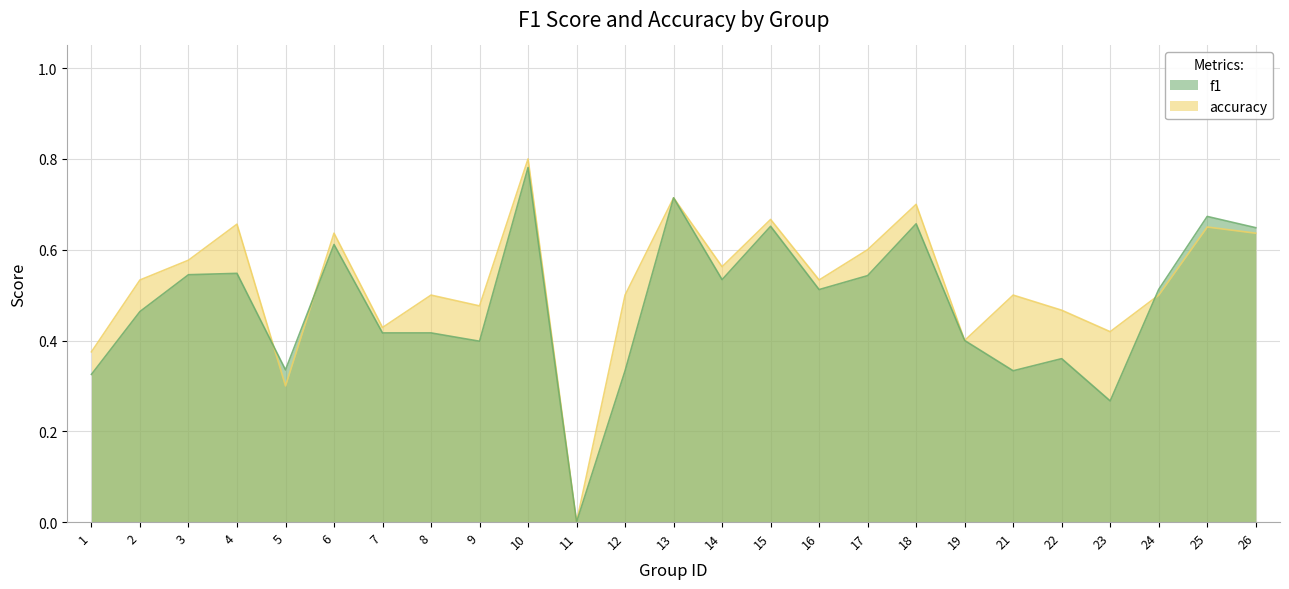

List the labels in order of accuracy value, smallest first.

11, 5, 1, 19, 23, 7, 22, 9, 8, 12, 21, 24, 2, 16, 14, 3, 17, 6, 26, 25, 4, 15, 18, 13, 10